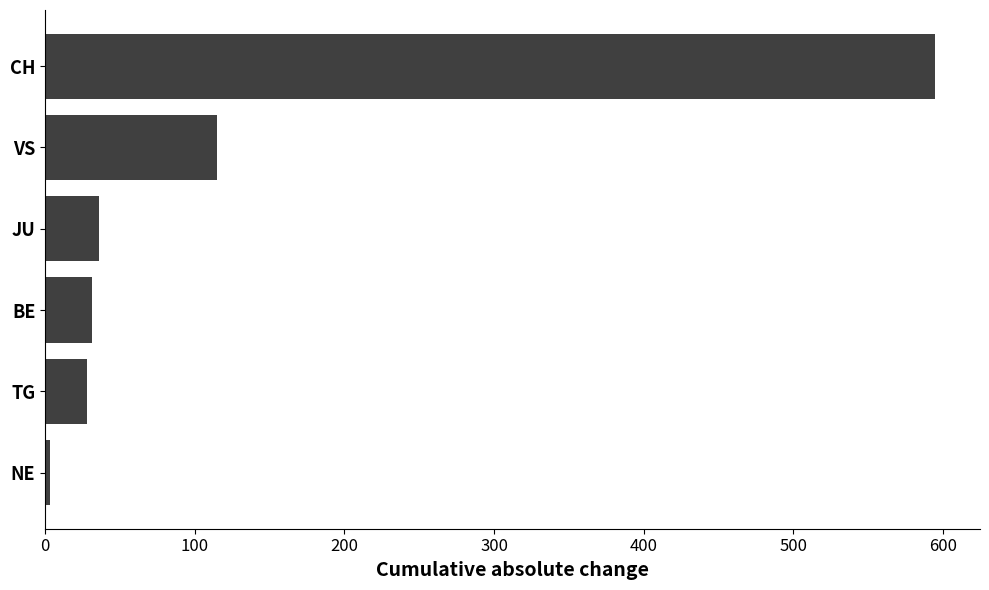

What is the sum of all values?

808